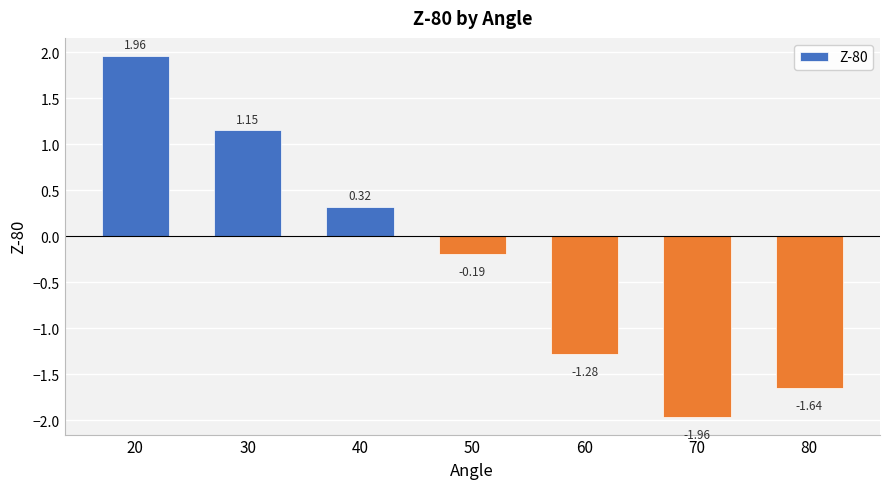

What is the difference between the second highest and second lowest values?

2.8